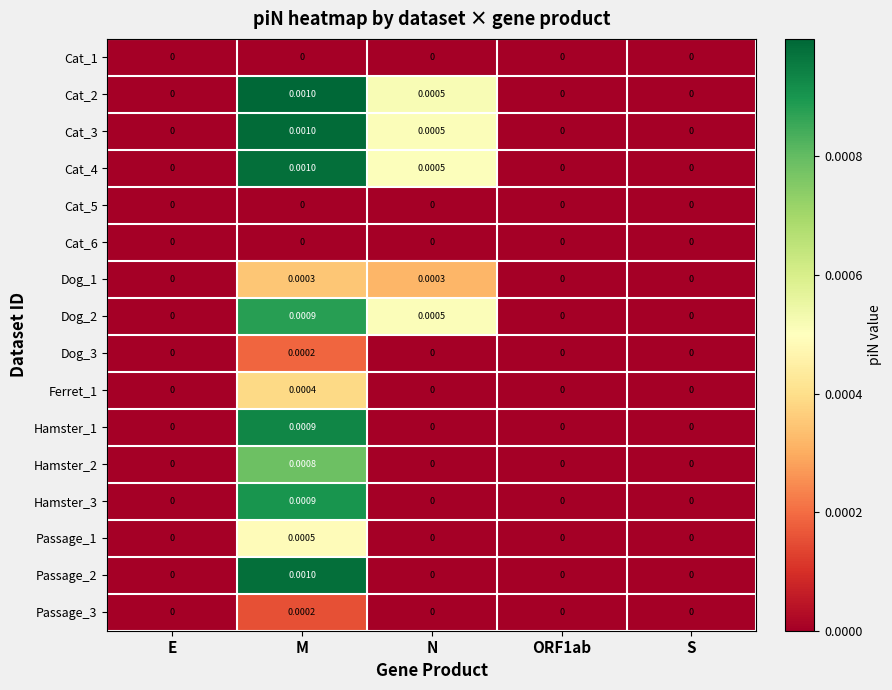

Is the value of Cat_2 at ORF1ab greater than the value of Cat_3 at N?

No